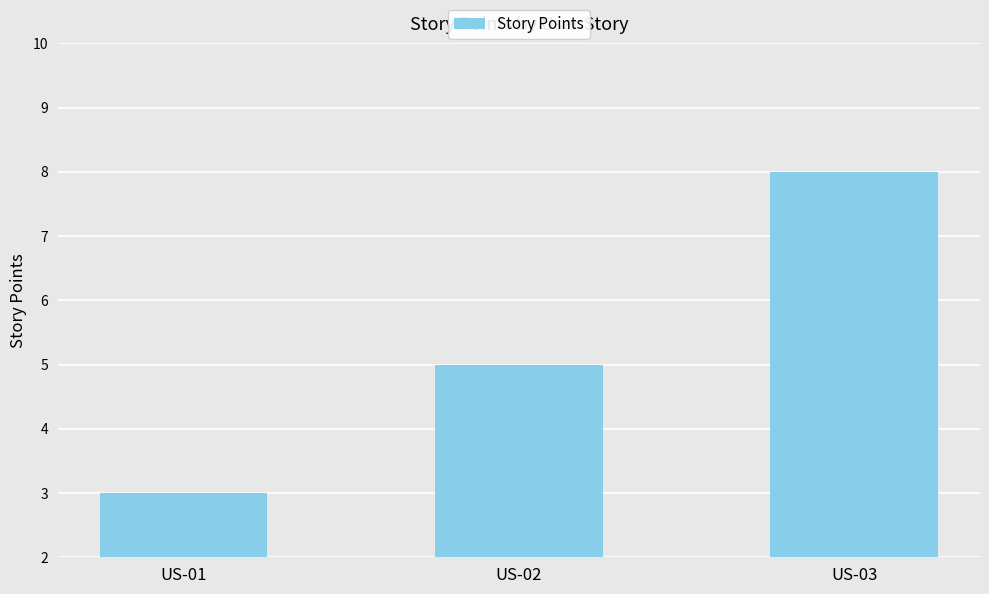

Rank the categories by value from lowest to highest.

US-01, US-02, US-03